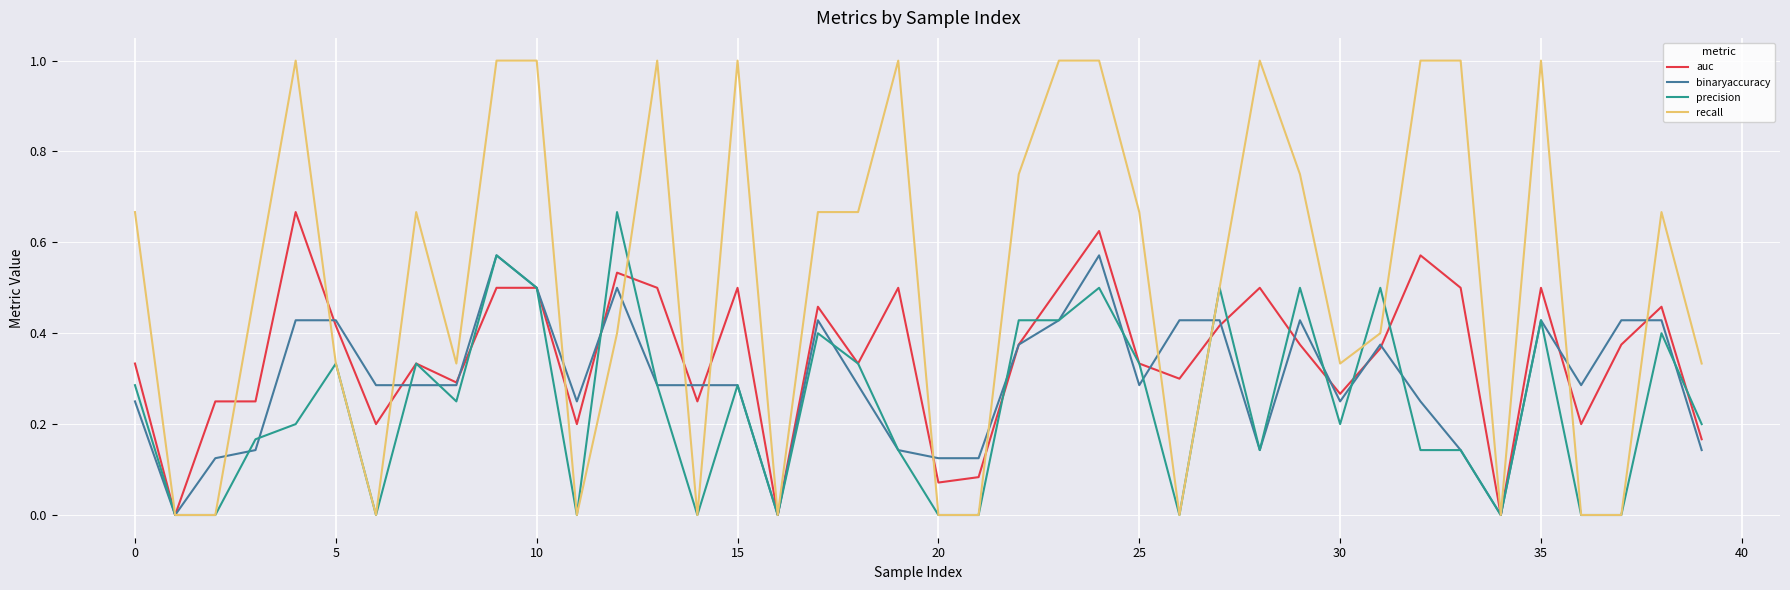

True or false: precision and recall cross at least once.

True